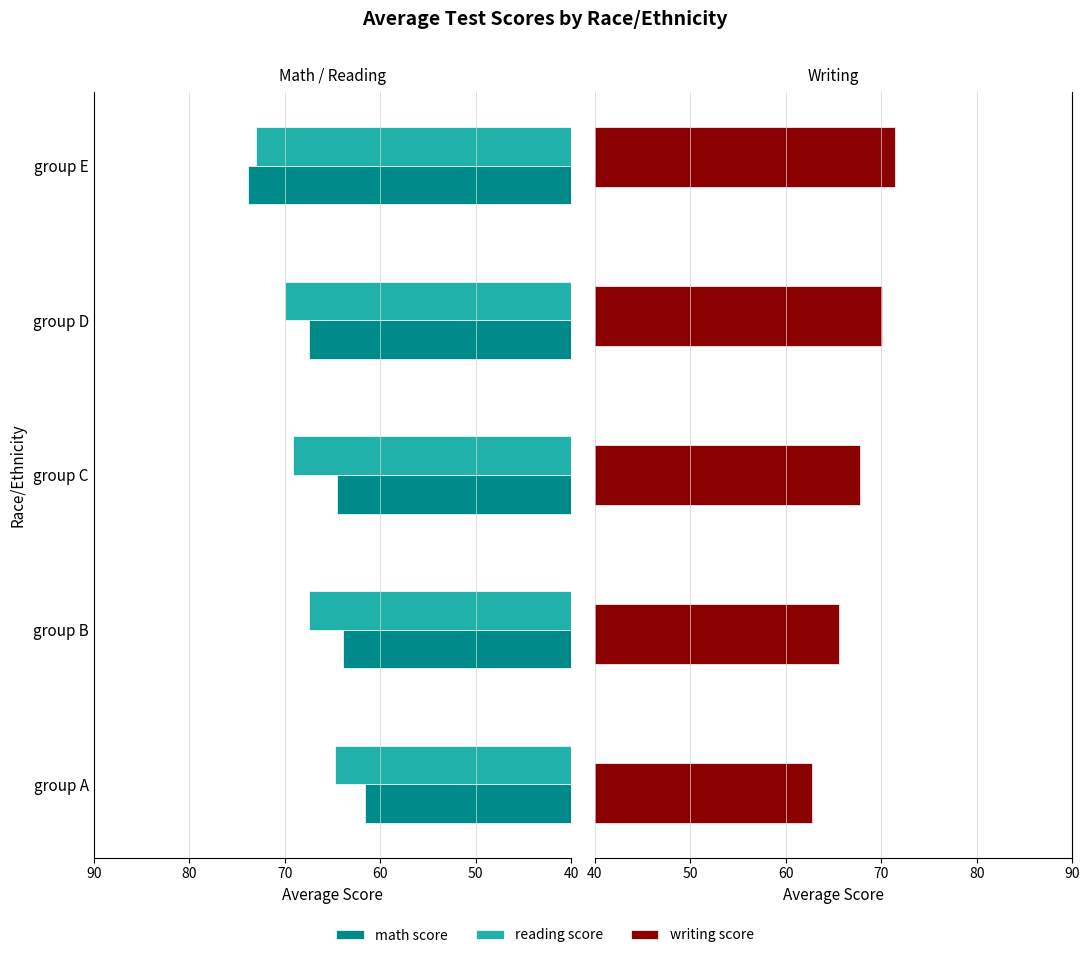

Which series has the largest total across all categories?

reading score